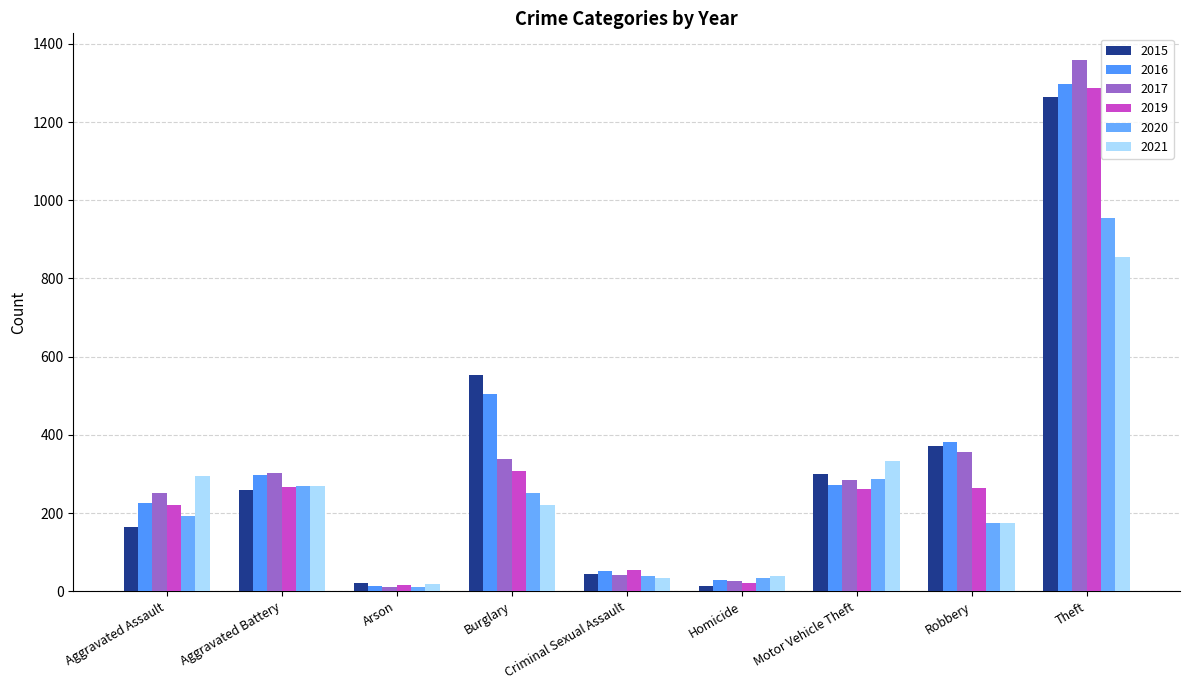

What is the difference between the maximum and minimum values in the 2020 series?

942